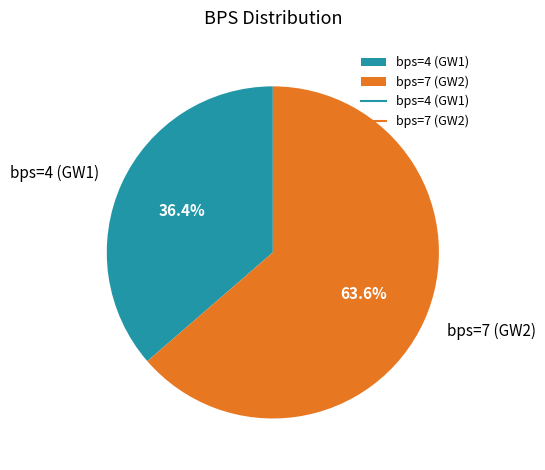

How many segments does this pie chart have?

2